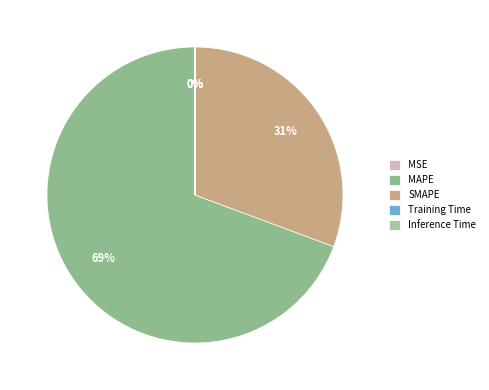

Which slice is the smallest?

Inference Time